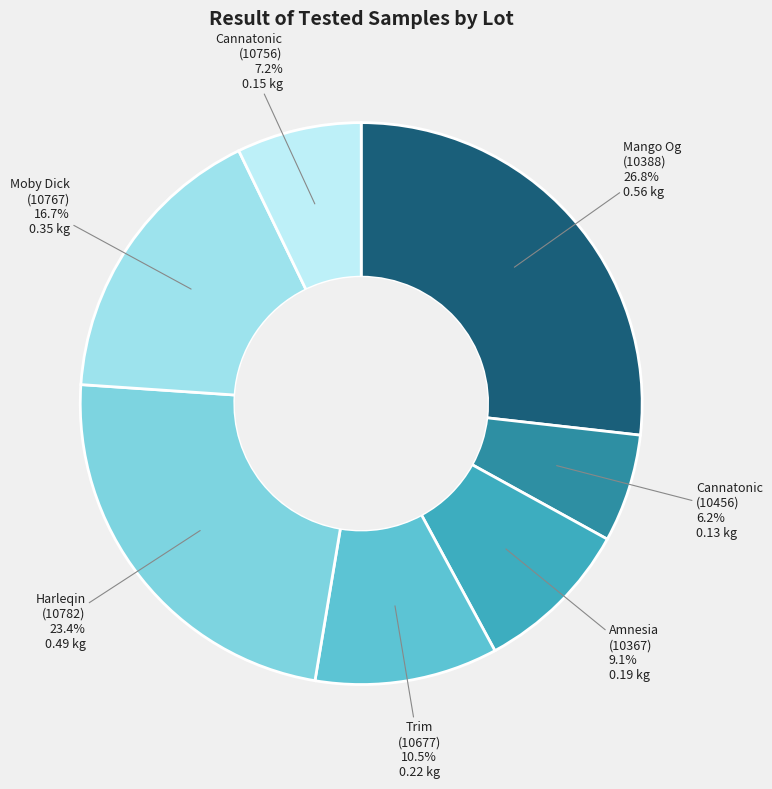

How many slices are in this pie chart?

7